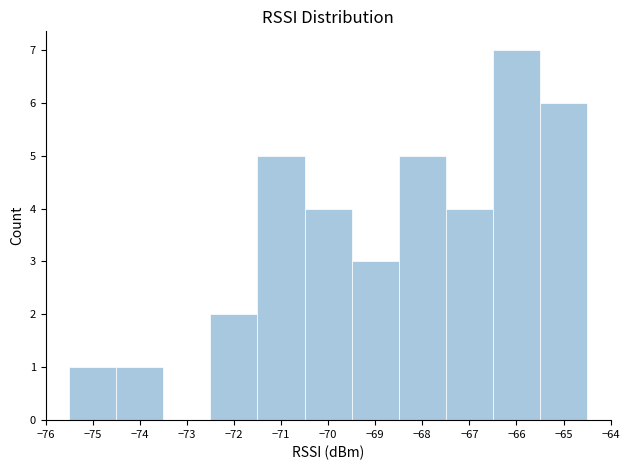

Over which range of the x-axis is the bar tallest?

-66.5 to -65.5